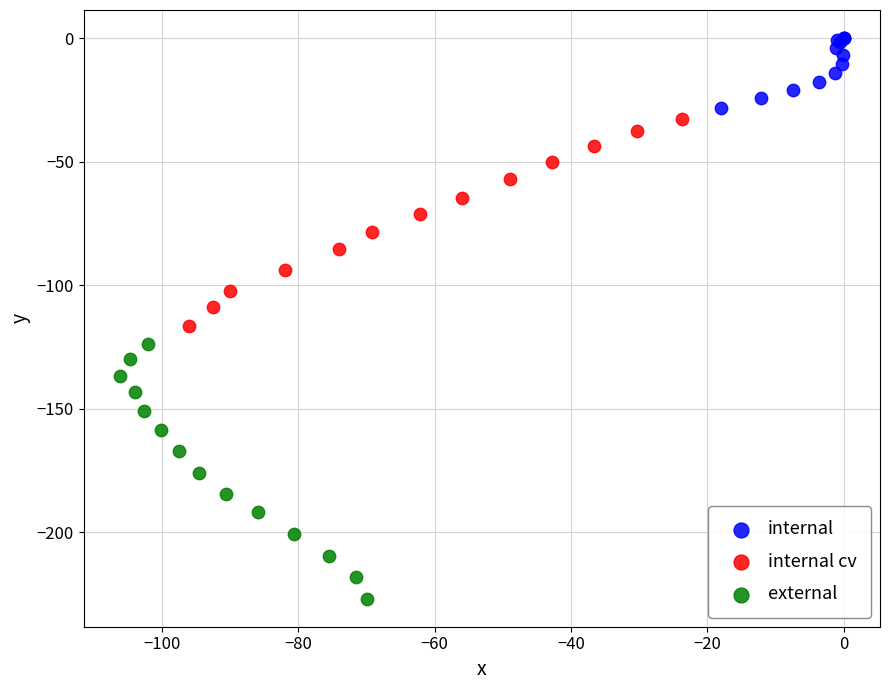

Which series has the largest Y range (max minus min)?

external